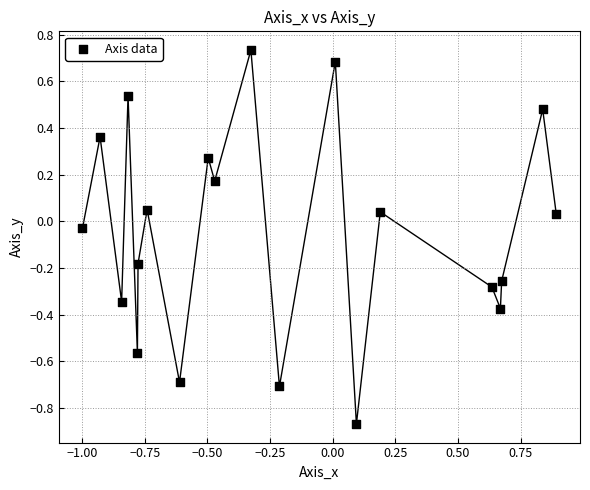

What is the range of X values (max minus min)?

1.9